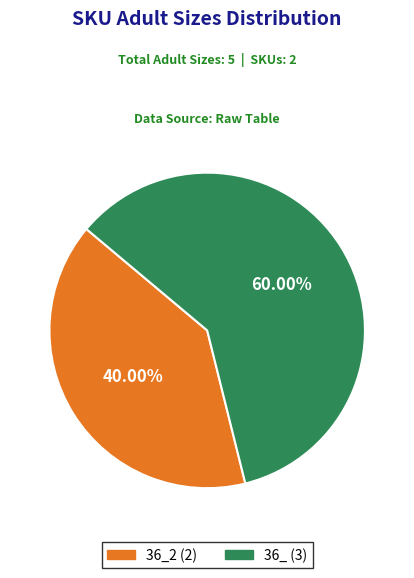

Is there any slice that represents more than half of the pie?

Yes